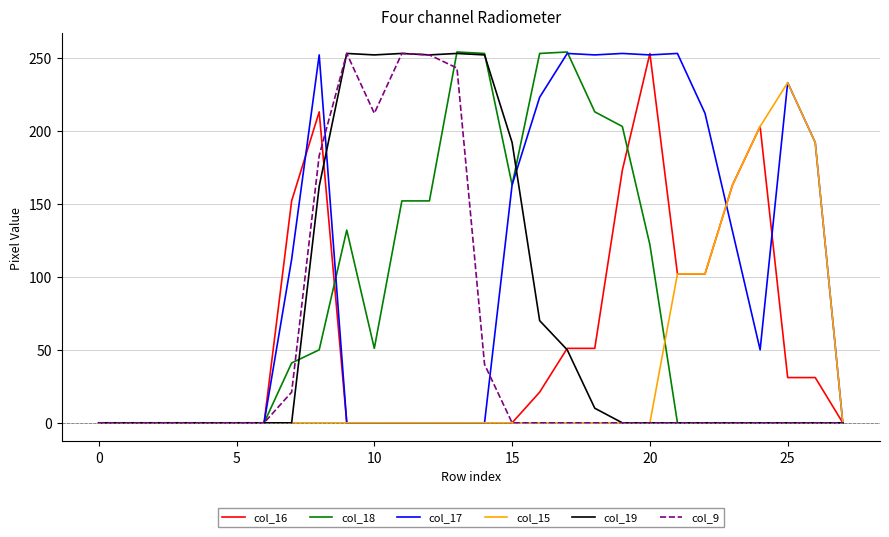

What is the greatest value displayed?

254